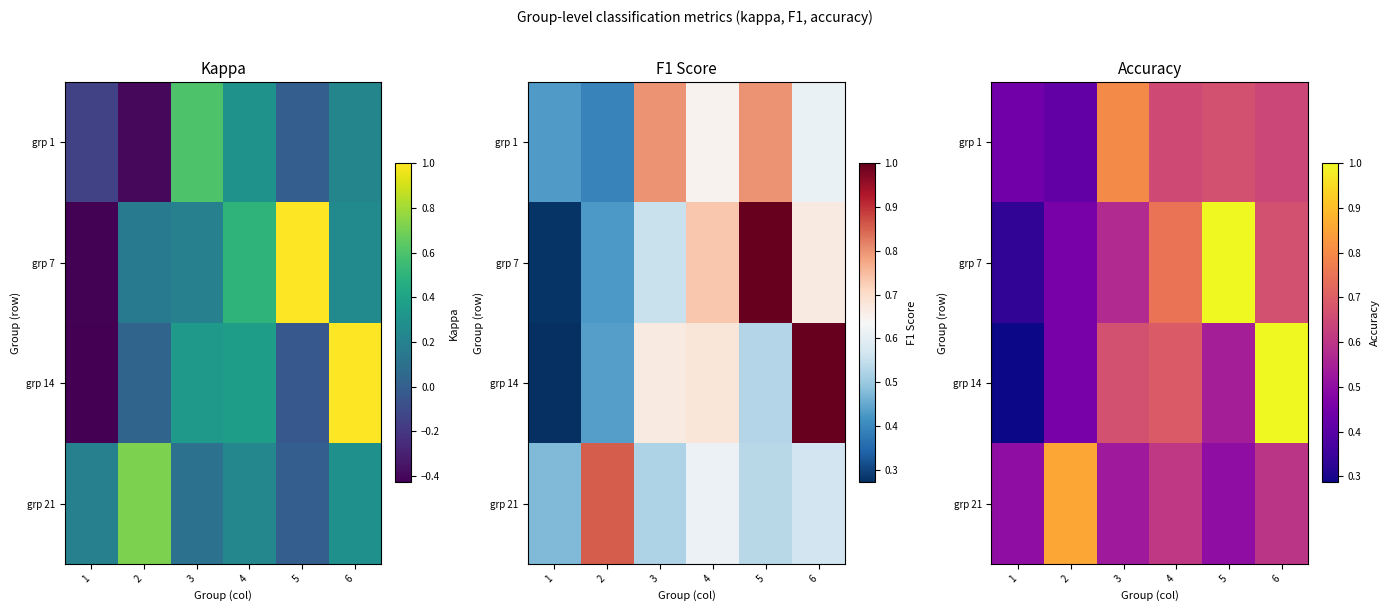

At which category does the chart reach its minimum across all series?

1